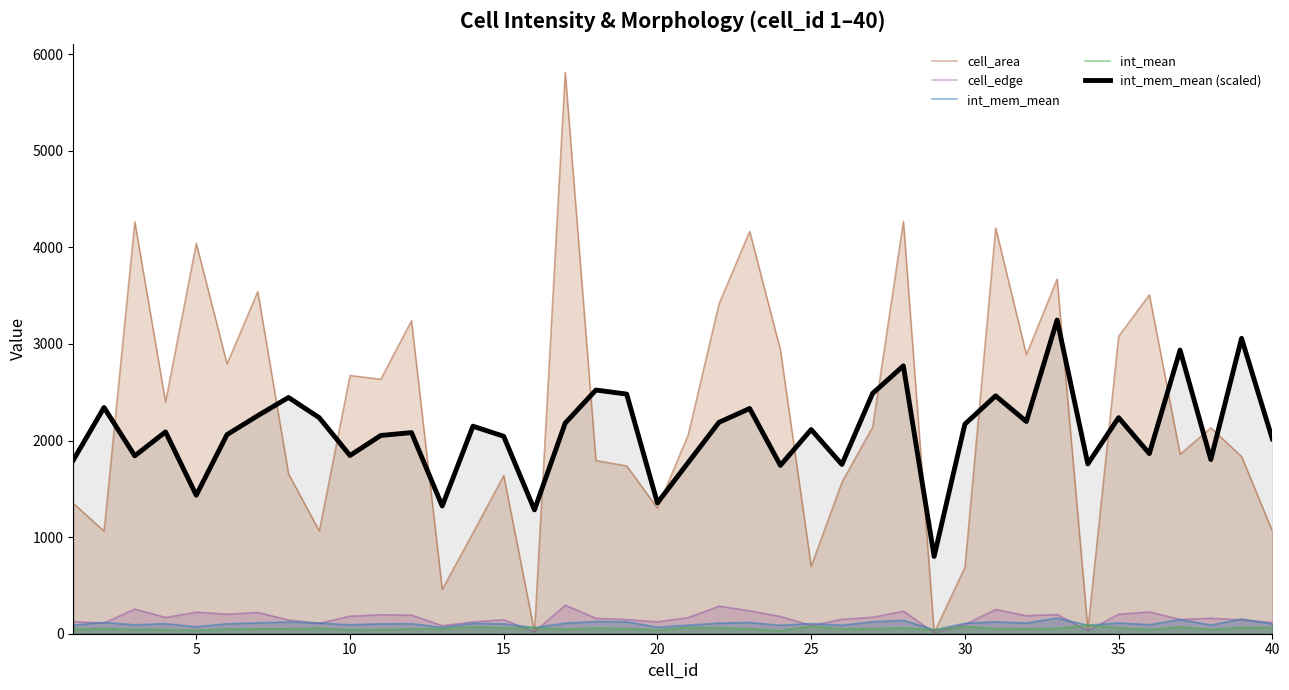

Reading right to left, transcribe all the data shown in this chart.

cell_area: 1063.0	1835.0	2132.0	1859.0	3510.0	3080.0	45.0	3673.0	2890.0	4202.0	687.0	11.0	4271.0	2141.0	1569.0	697.0	2938.0	4167.0	3414.0	2060.0	1301.0	1738.0	1793.0	5814.0	20.0	1638.0	1045.0	459.0	3242.0	2635.0	2674.0	1064.0	1656.0	3543.0	2794.0	4042.0	2400.0	4265.0	1063.0	1350.0
cell_edge: 117.0	144.0	161.0	149.0	226.0	203.0	32.0	200.0	187.0	252.0	96.0	11.0	234.0	171.0	150.0	86.0	179.0	238.0	286.0	168.0	124.0	147.0	161.0	296.0	20.0	146.0	123.0	84.0	193.0	197.0	183.0	108.0	143.0	221.0	203.0	224.0	169.0	256.0	112.0	126.0
int_mem_mean: 100.8	152.9	90.2	146.8	93.2	111.9	87.9	162.4	109.9	123.2	108.5	40.0	138.7	124.4	87.6	105.7	87.2	116.6	109.4	88.6	67.7	124.0	126.2	109.0	64.1	102.2	107.4	66.1	104.1	102.6	92.3	111.8	122.3	112.9	103.1	71.7	104.5	92.1	117.1	89.9
int_mean: 65.5	64.8	45.3	69.9	44.5	61.2	88.7	56.3	50.8	53.3	73.8	40.0	60.7	52.6	51.4	78.0	32.1	50.4	61.4	63.9	40.5	53.4	58.4	47.7	64.1	62.1	71.2	53.1	48.8	43.6	41.1	57.2	50.9	50.9	49.2	35.1	43.1	45.2	55.1	45.6
int_mem_mean (scaled): 2017.0	3058.0	1803.4	2936.6	1865.0	2237.2	1758.2	3247.8	2197.4	2463.0	2169.6	800.0	2773.4	2488.4	1752.6	2113.8	1743.0	2331.8	2188.2	1772.2	1354.4	2481.0	2523.0	2180.4	1282.0	2044.2	2148.6	1322.2	2082.4	2052.4	1845.4	2236.8	2445.8	2257.6	2061.4	1434.2	2089.6	1841.8	2342.0	1797.2